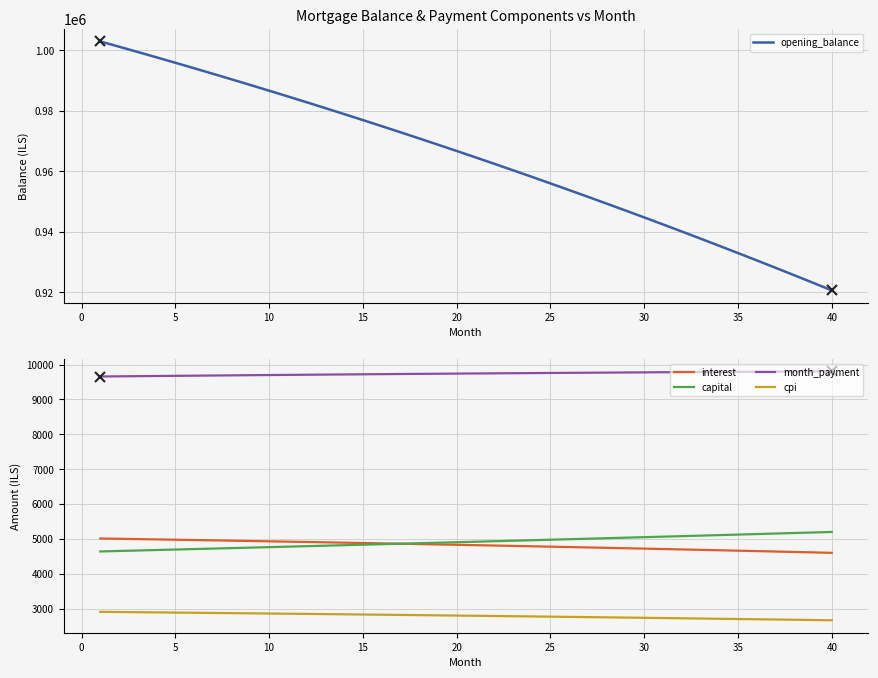

How many distinct data groups are displayed?

5